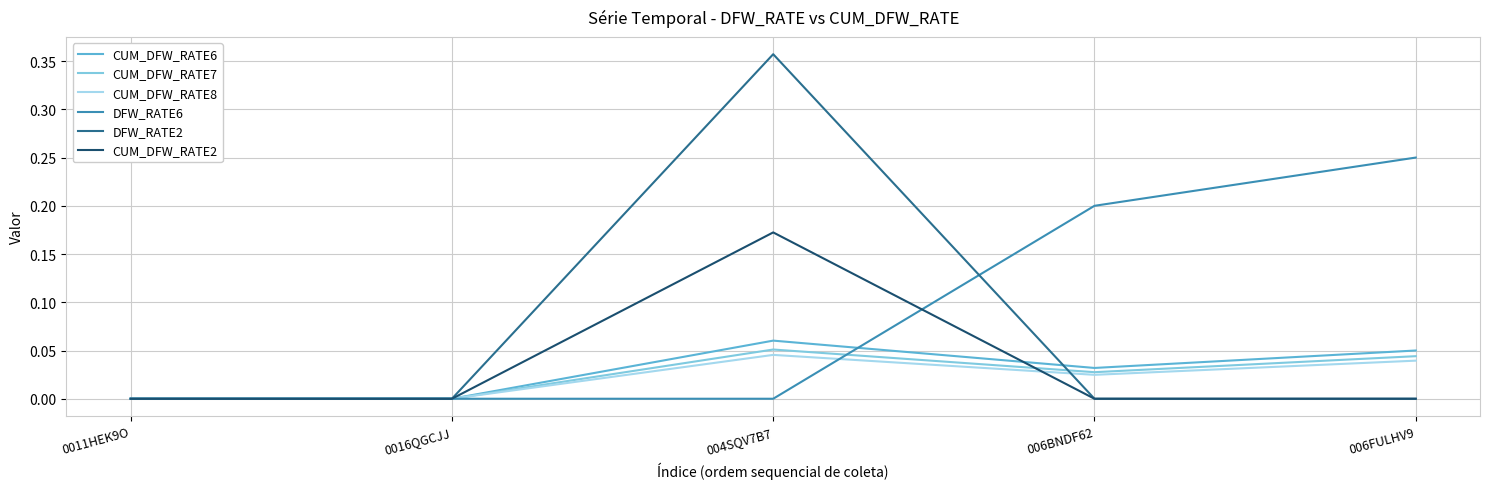

What position from the right is 006FULHV9?

1